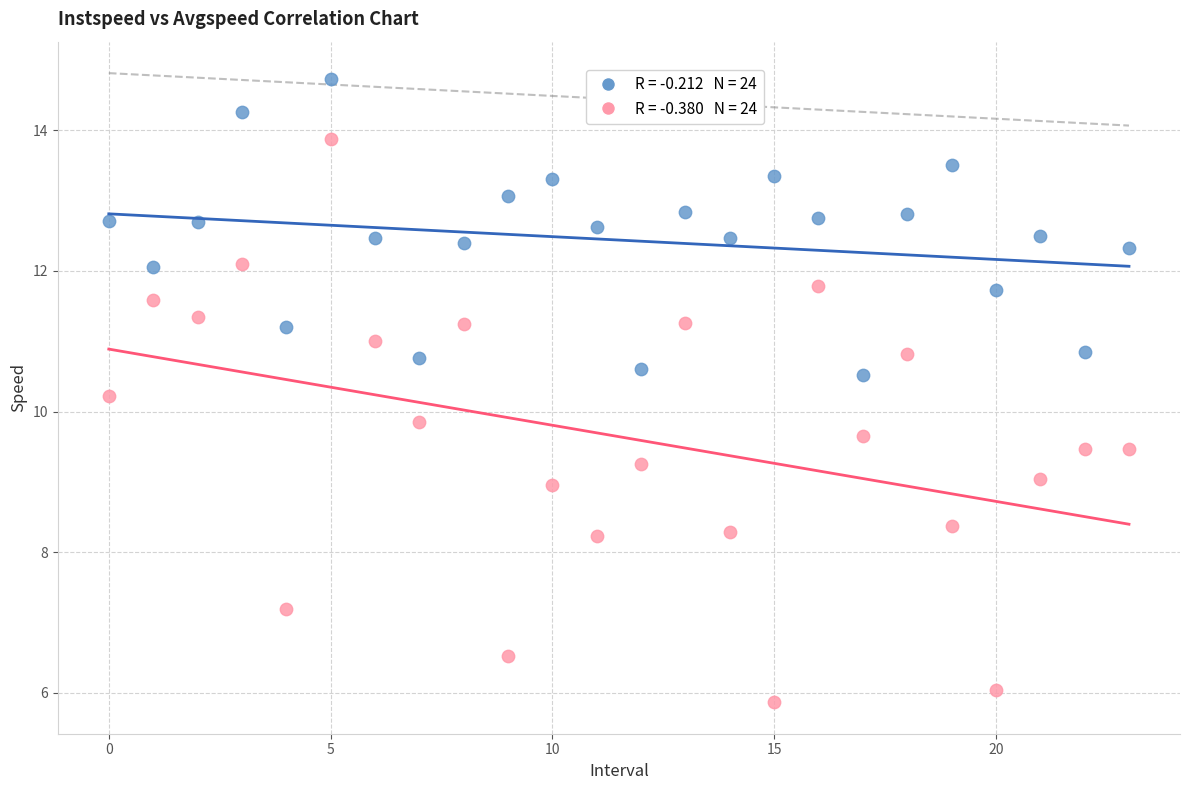

Across all data points, what is the range of Y values (max minus min)?

8.9